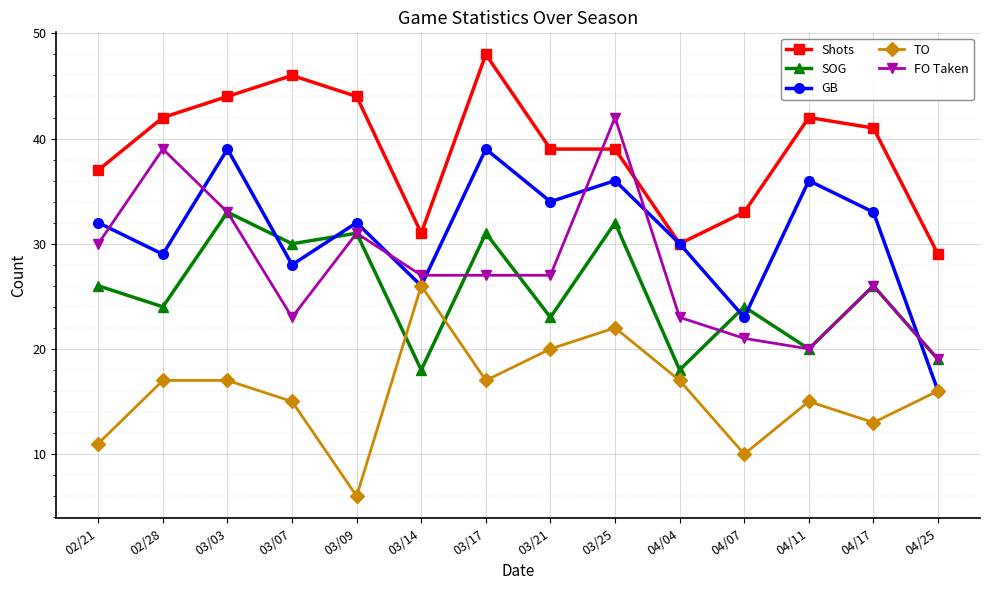

Where is the first local maximum for SOG?

03/03